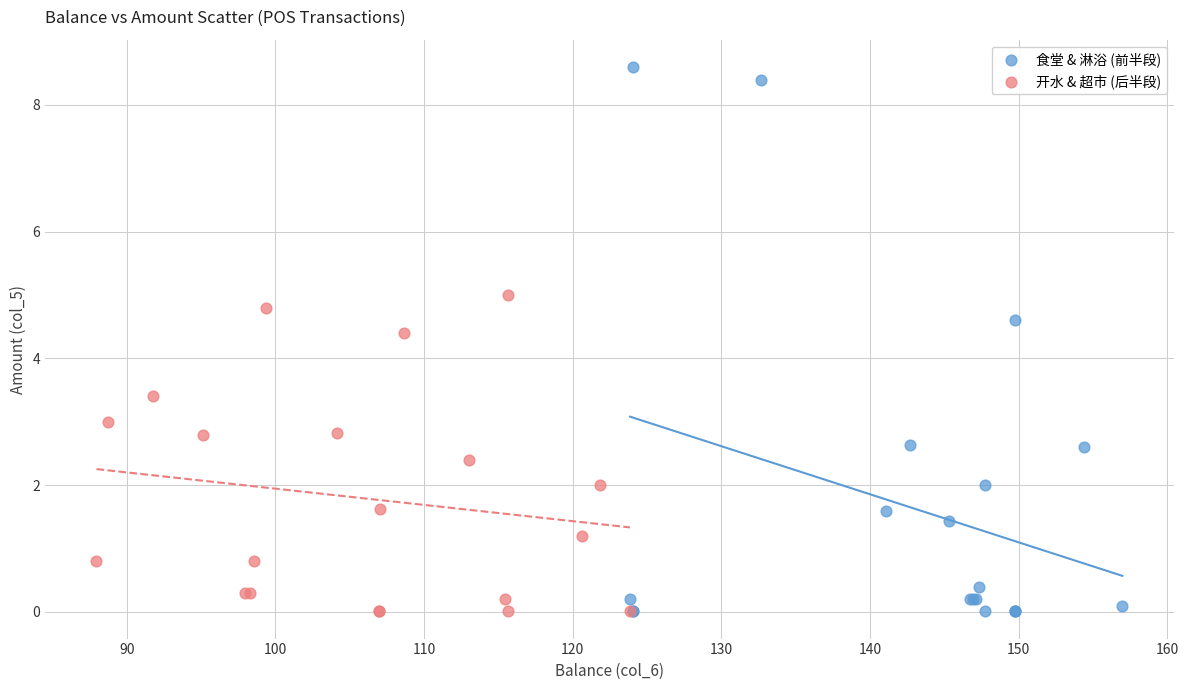

What are all the series names shown in the legend?

食堂 & 淋浴 (前半段), 开水 & 超市 (后半段)